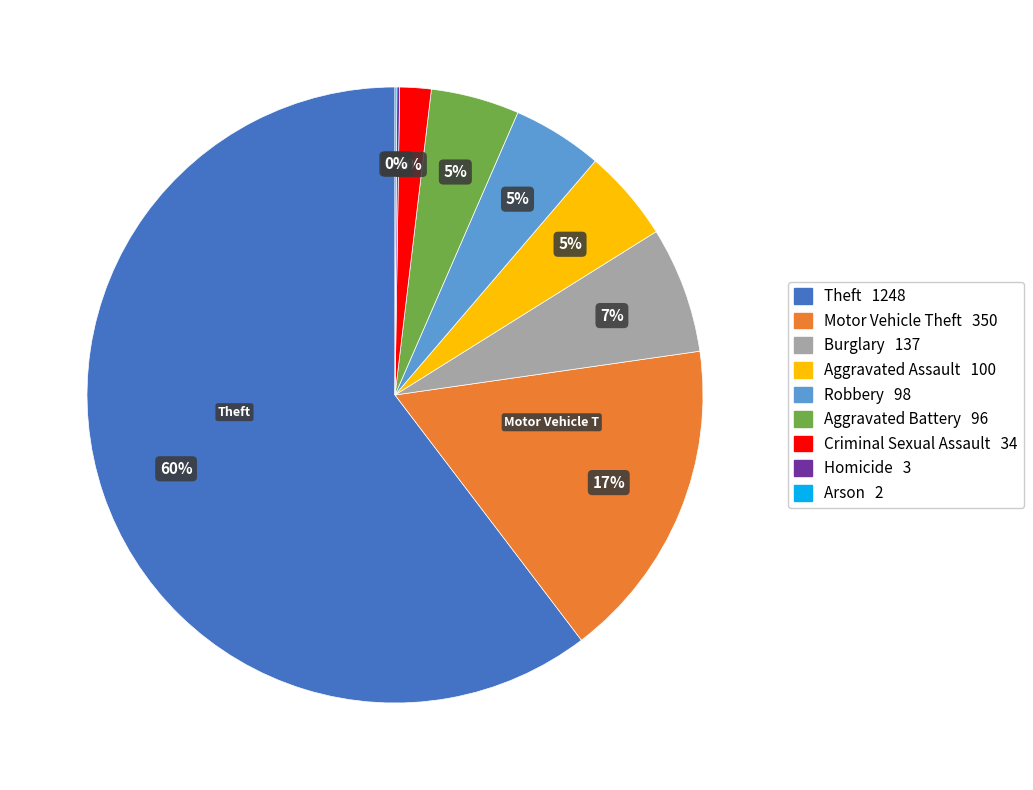

Does any single category account for the majority?

Yes